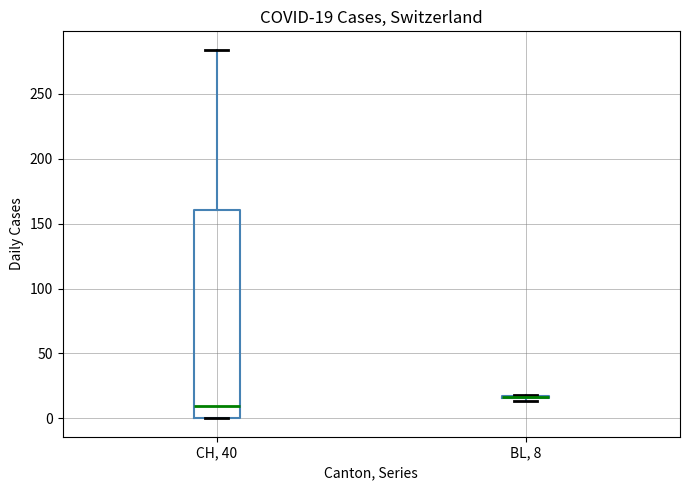

Comparing the boxes themselves (not the whiskers), which one is the tallest?

CH, 40